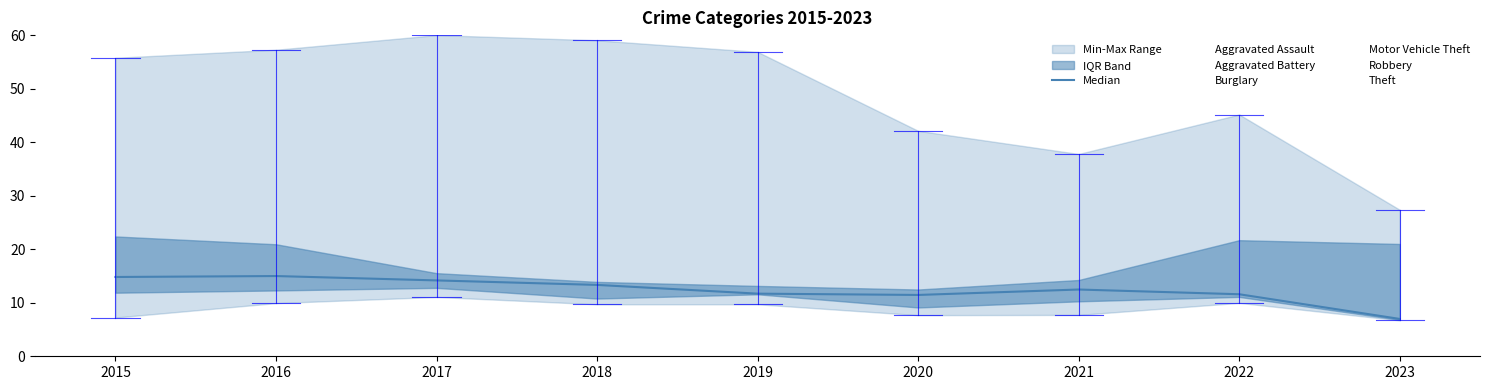

In Aggravated Assault, how many points are higher than both neighbors (excluding endpoints)?

2